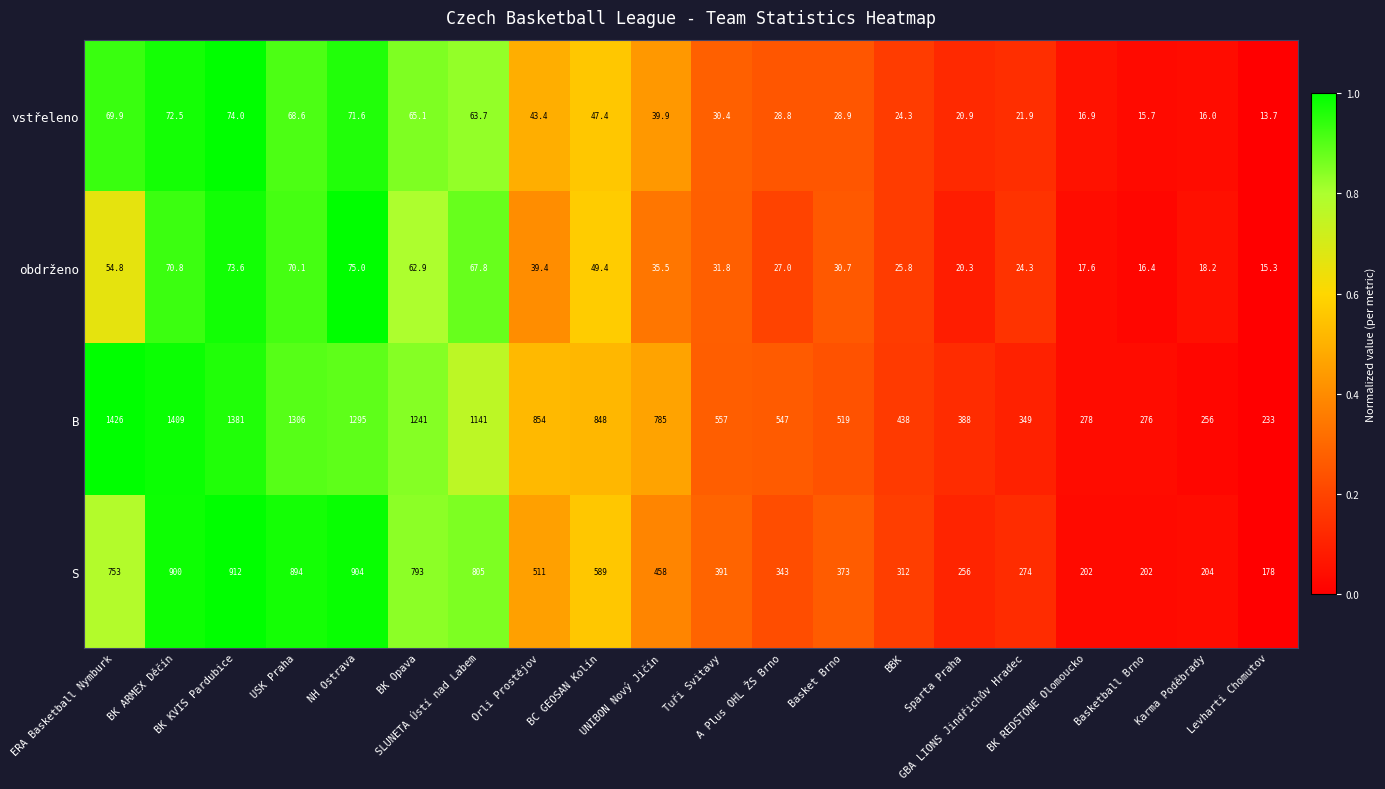

Which series changed the most between ERA Basketball Nymburk and BK REDSTONE Olomoucko?

B